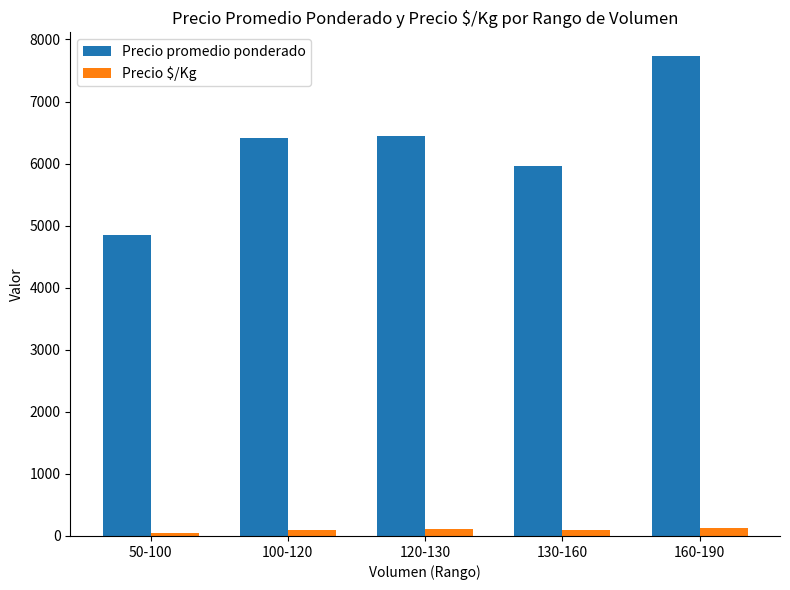

List the series in order of their overall mean, highest first.

Precio promedio ponderado, Precio $/Kg